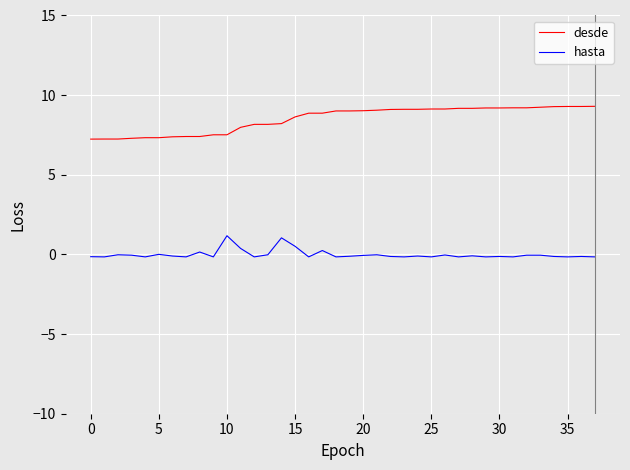

What is the difference between the maximum and minimum values in the desde series?

2.1